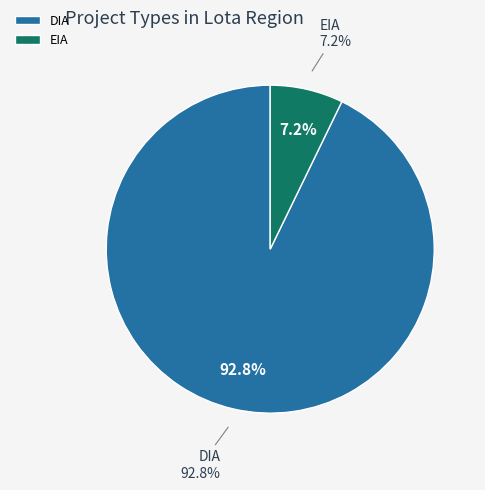

Which category accounts for the majority?

DIA